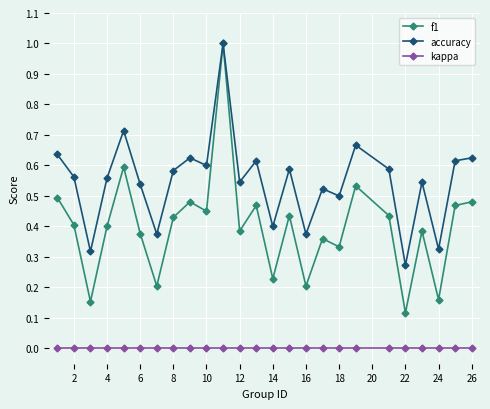

What is the maximum value for accuracy?

1.0